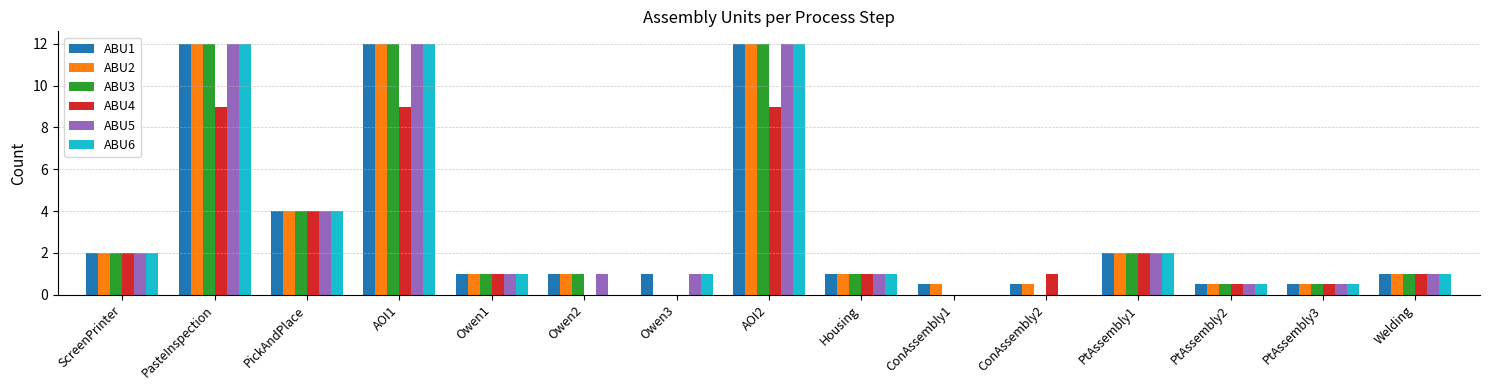

Where is ABU3 nearest to the value 6?

PickAndPlace